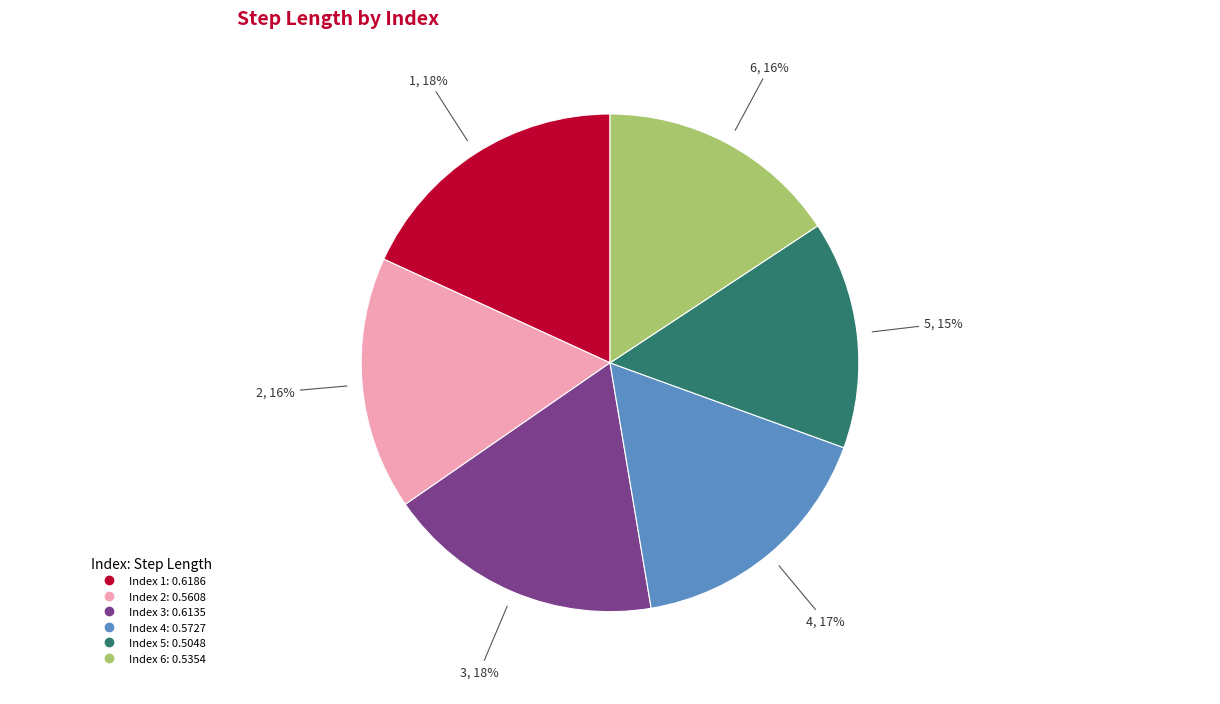

Count the number of slices in the pie.

6